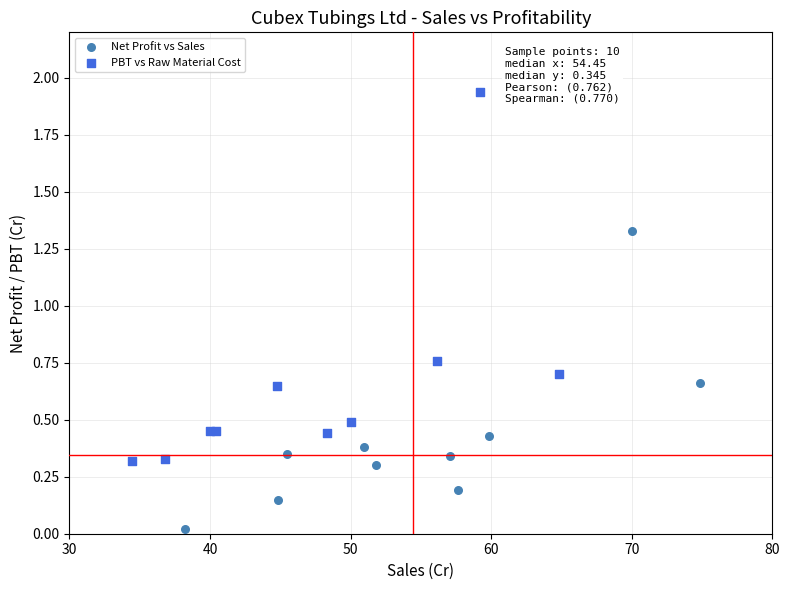

Which series reaches the minimum Y coordinate?

Net Profit vs Sales